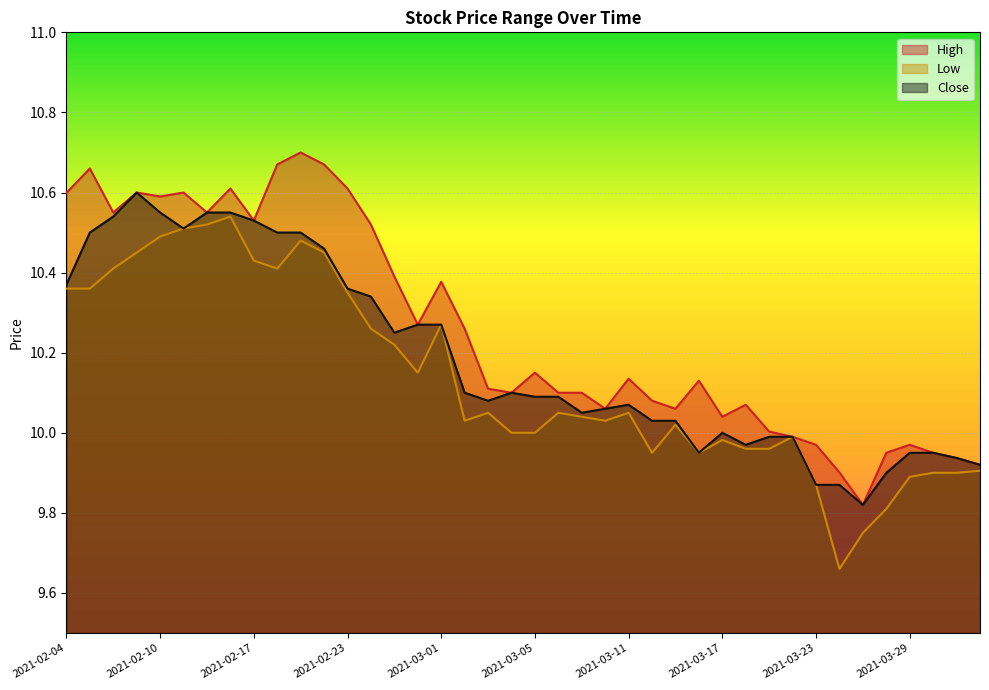

How many lines are shown in the chart?

3